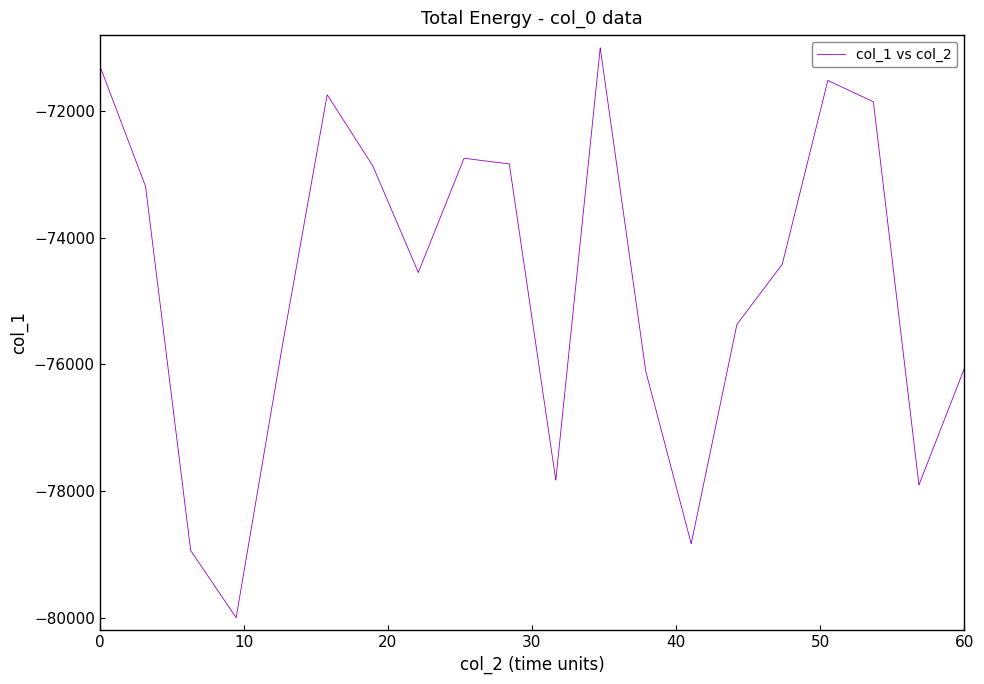

What is the greatest value displayed?

-71000.0